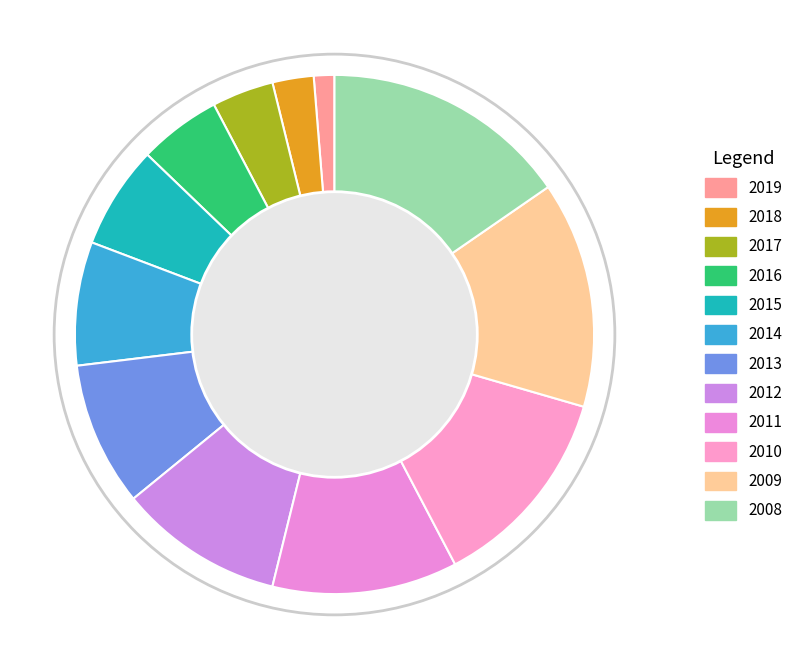

Approximately how many times larger is the value at 2018 compared to 2009?

0.2